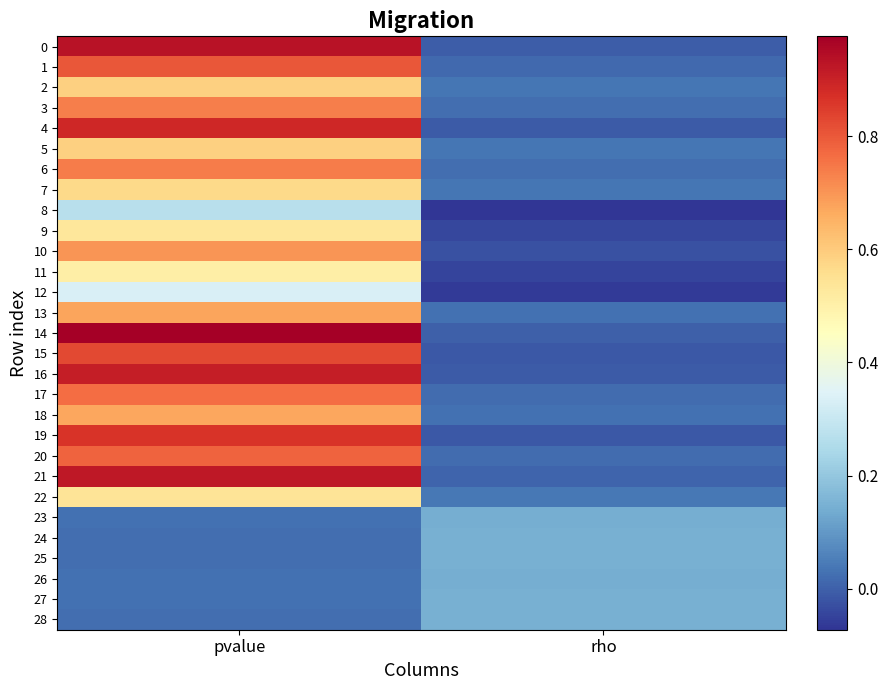

List the series in order of their peak value, lowest first.

23, 26, 27, 25, 24, 28, 8, 12, 11, 9, 22, 7, 5, 2, 18, 13, 10, 3, 6, 17, 20, 1, 15, 19, 4, 16, 21, 0, 14